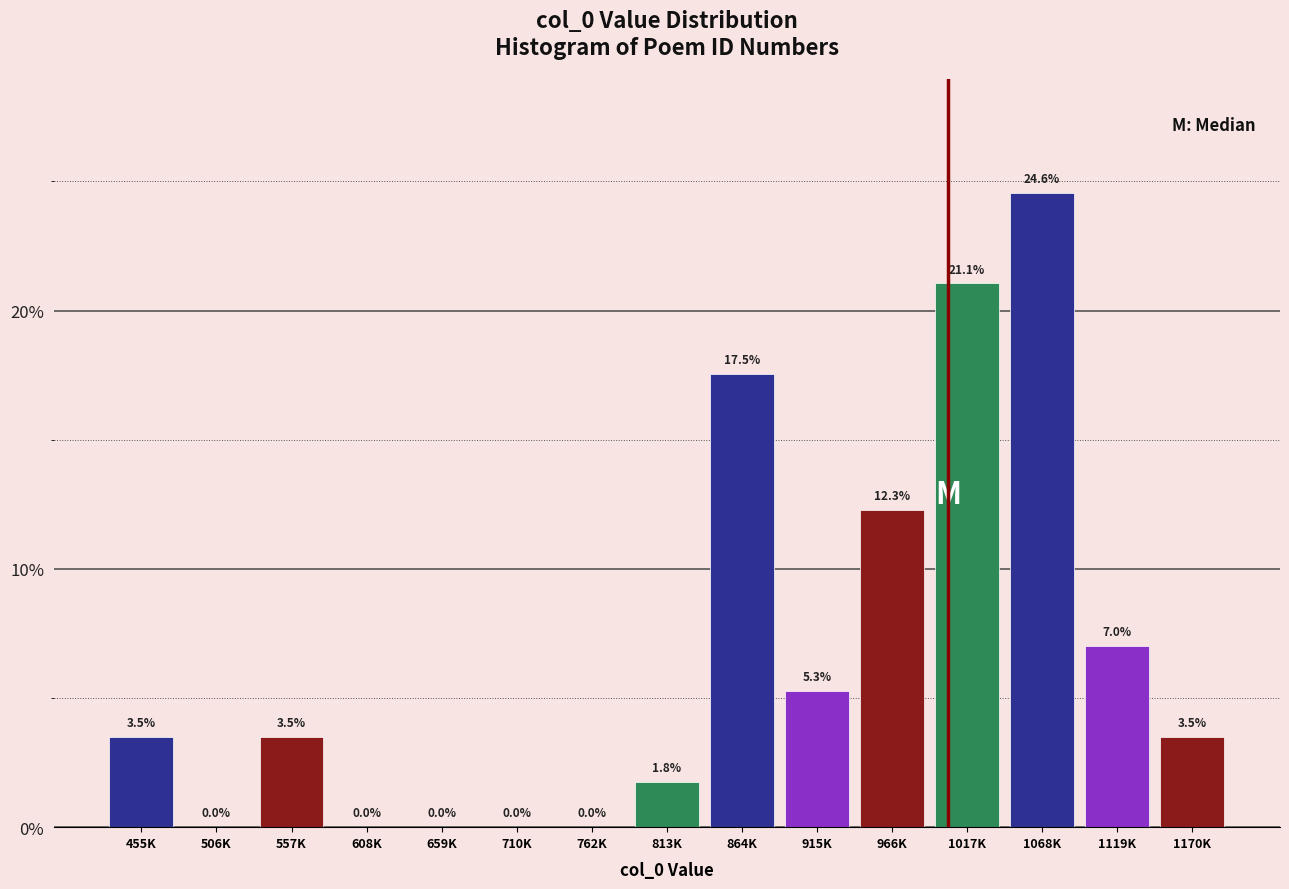

Reading right to left, what are all the values shown in this chart?

1170K=3.5	1119K=7.0	1068K=24.6	1017K=21.1	966K=12.3	915K=5.3	864K=17.5	813K=1.8	762K=0.0	710K=0.0	659K=0.0	608K=0.0	557K=3.5	506K=0.0	455K=3.5